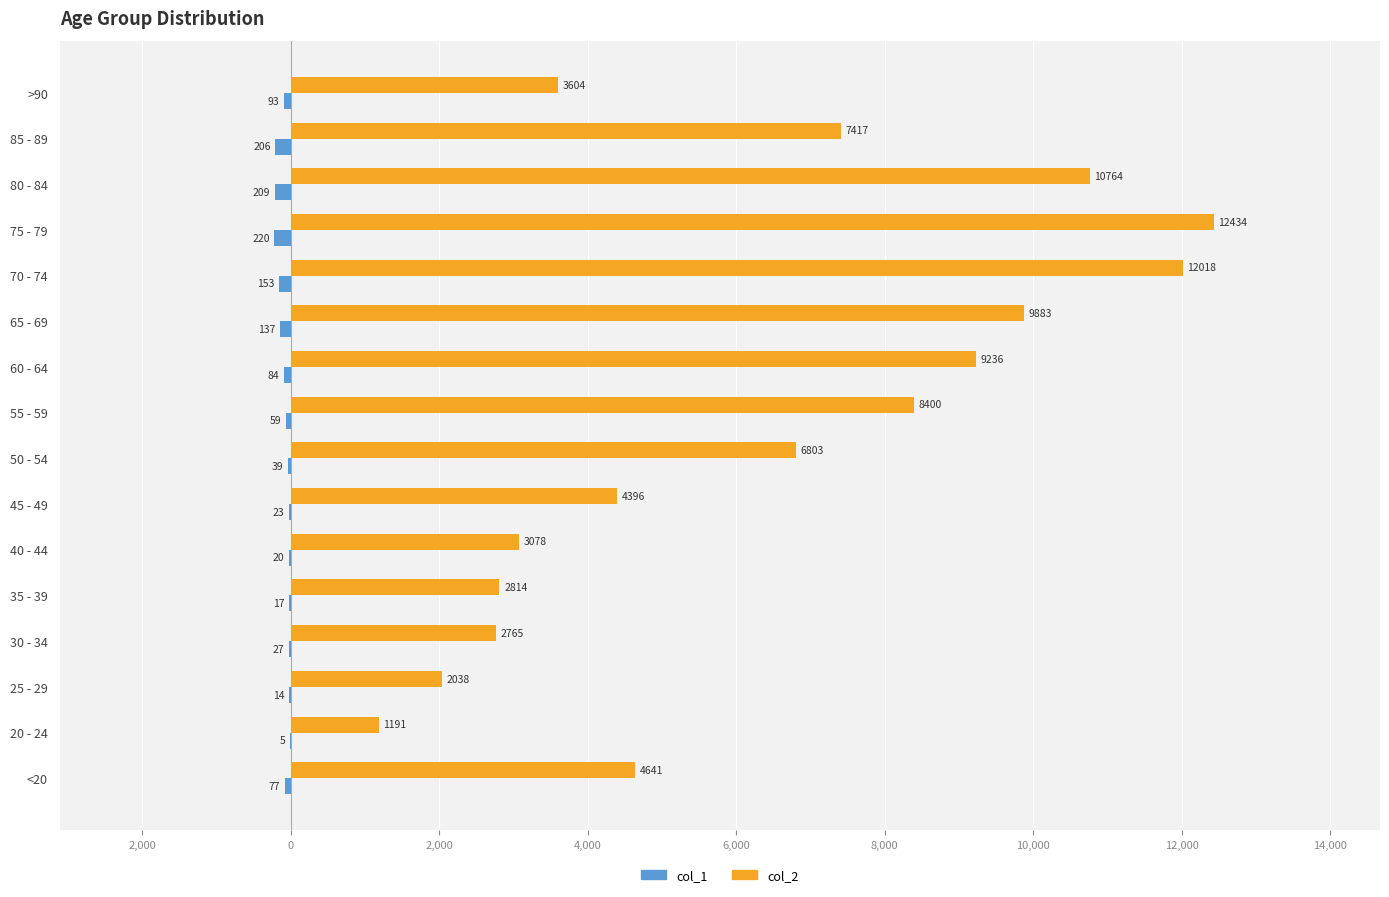

What are all the series names shown in the legend?

col_1, col_2